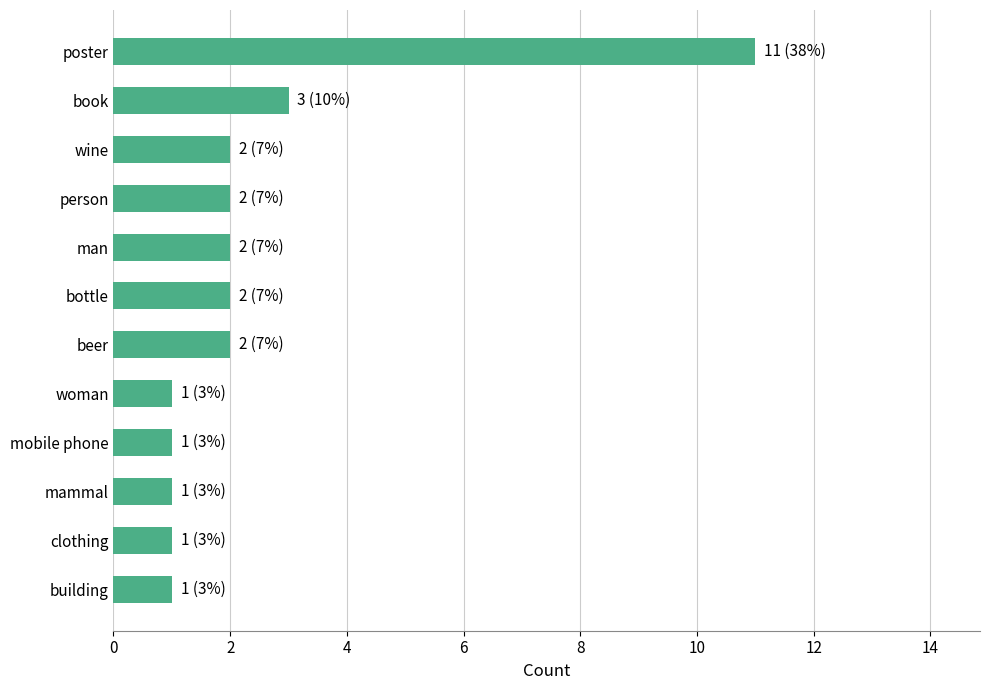

Reading bottom to top, extract all data points from this chart.

1	1	1	1	1	2	2	2	2	2	3	11